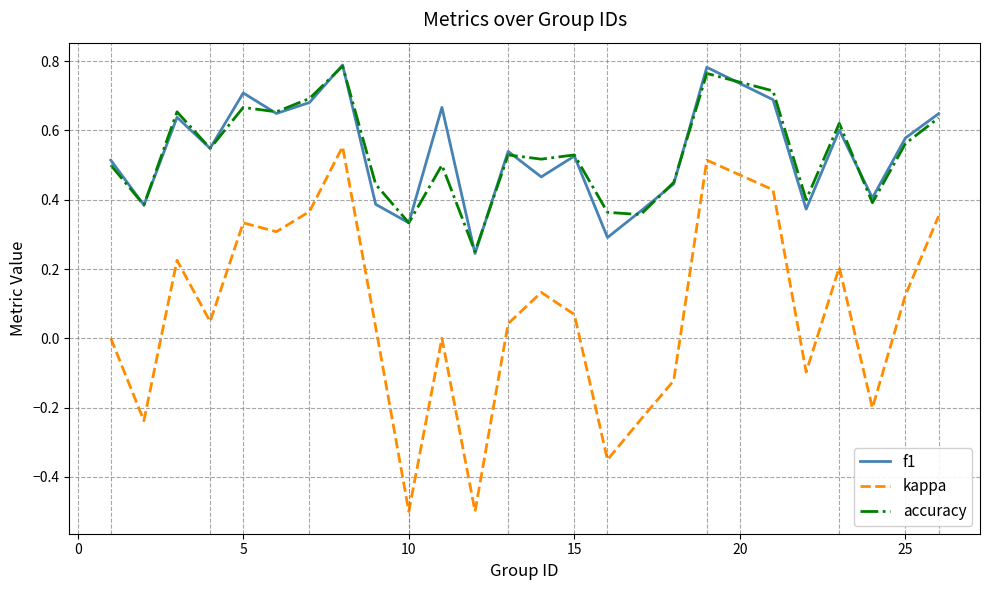

What is the minimum value for kappa?

-0.5